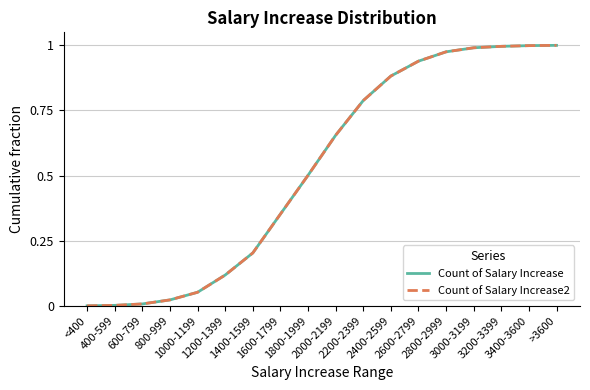

Does the chart have visible grid lines?

Yes